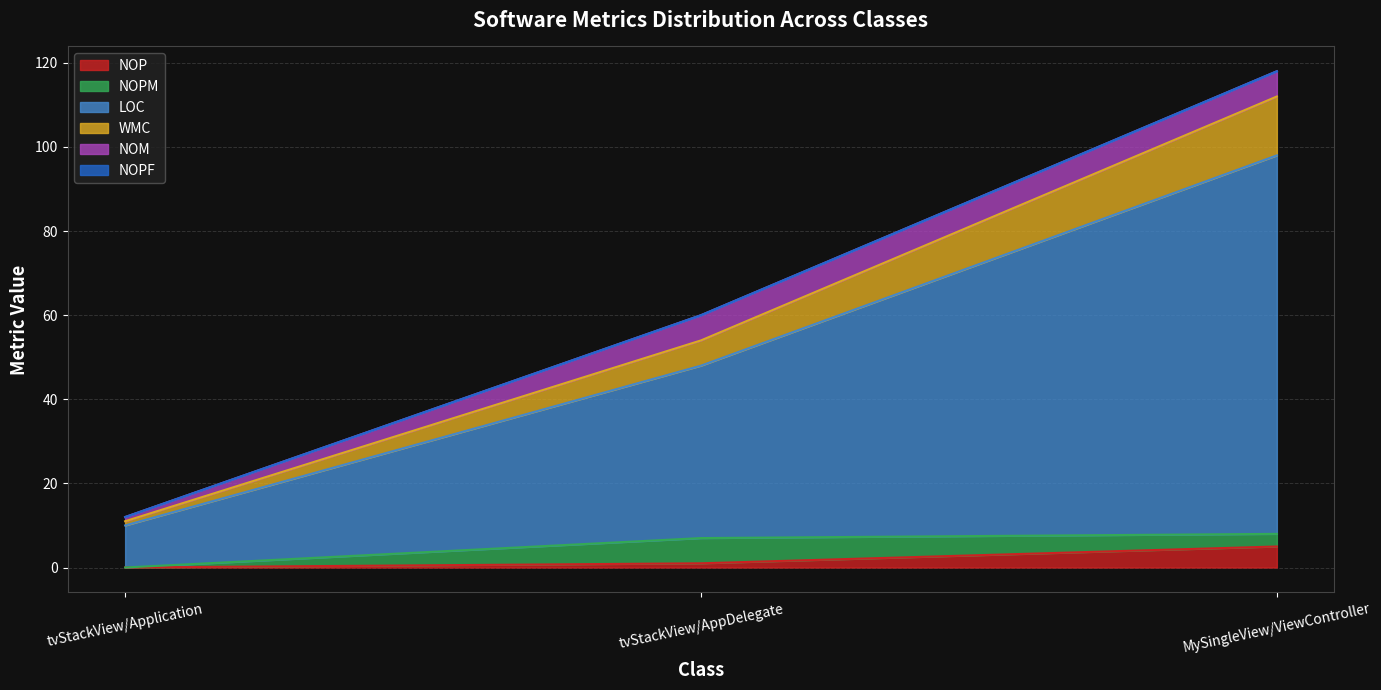

What is the maximum value for NOP?

5